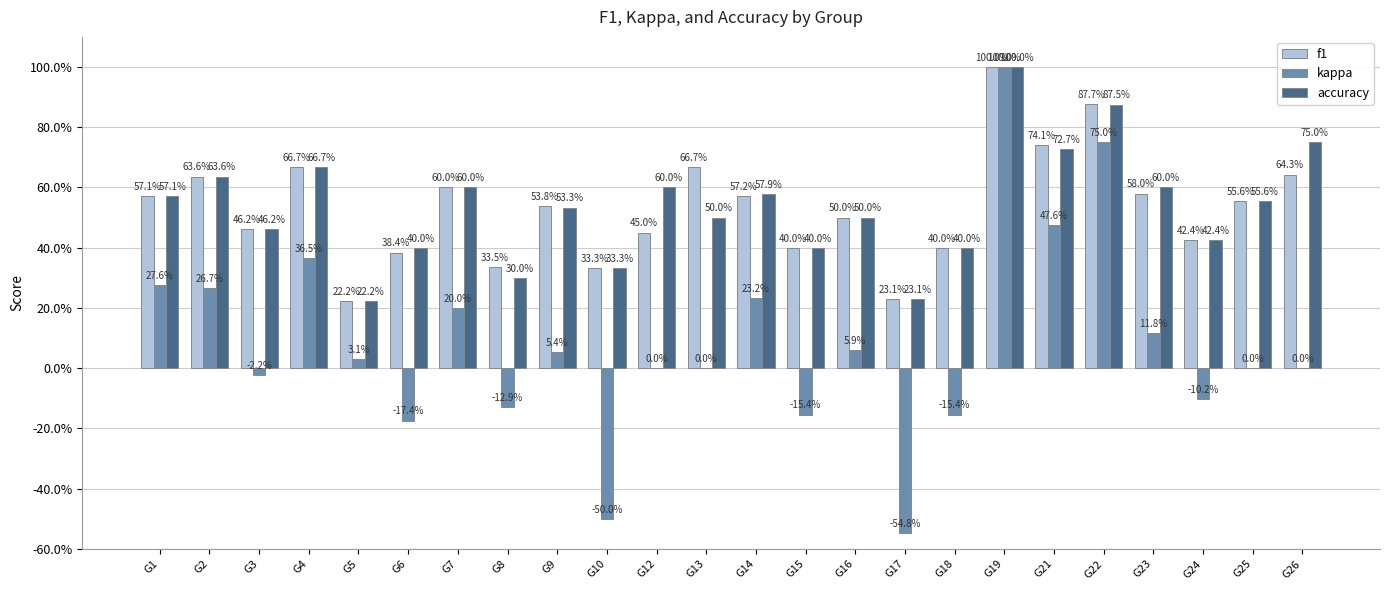

What is the maximum value for f1?

1.0